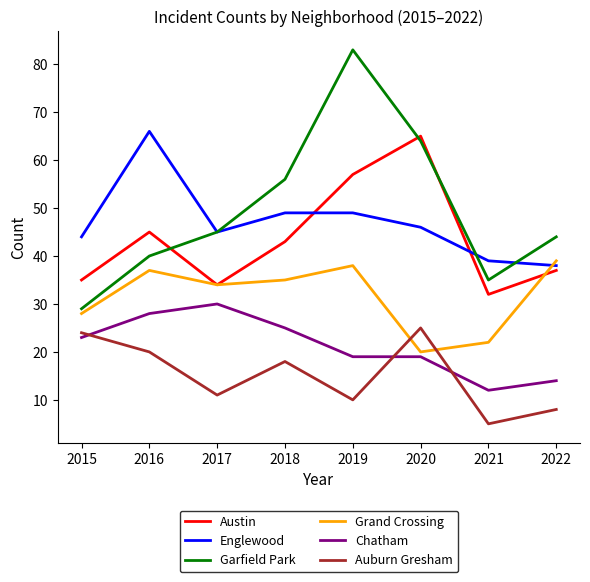

Which series changed the most between 2015 and 2016?

Englewood